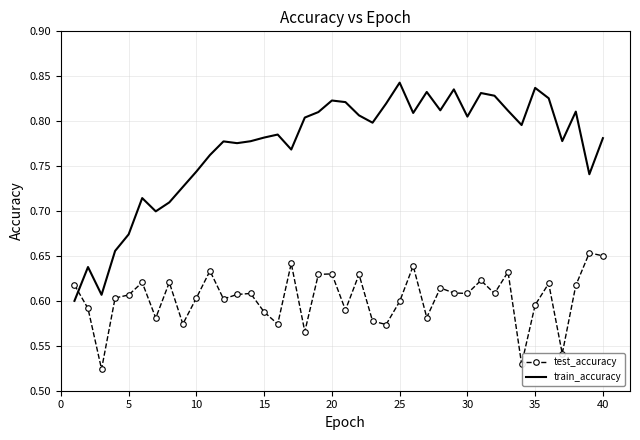

How many distinct data groups are displayed?

2